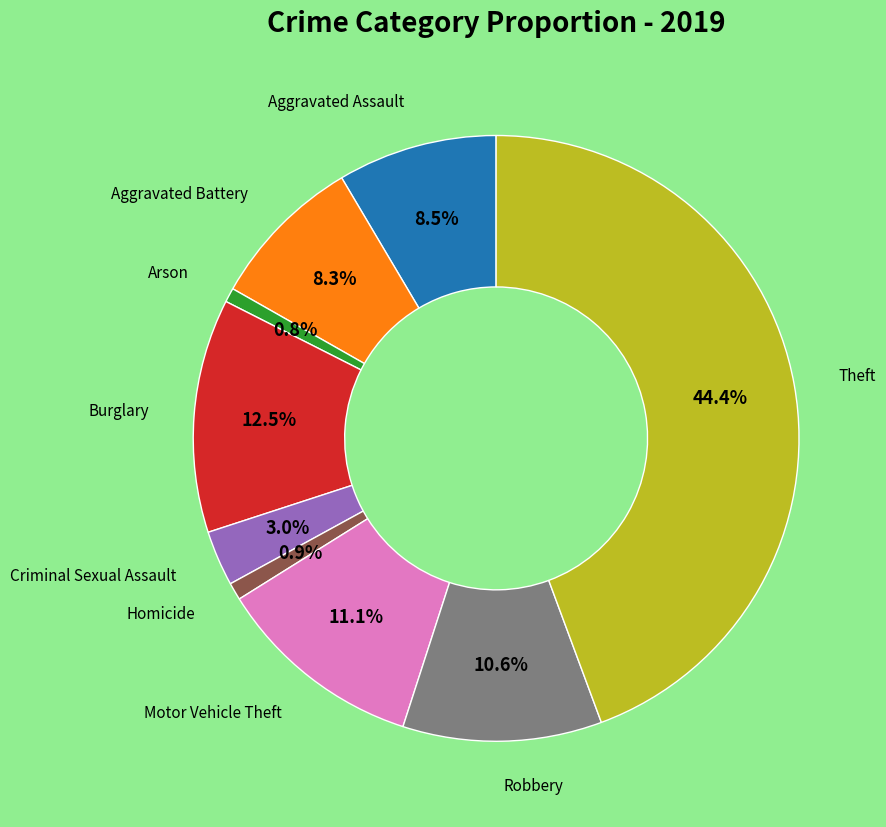

Is there a majority slice in this chart?

No